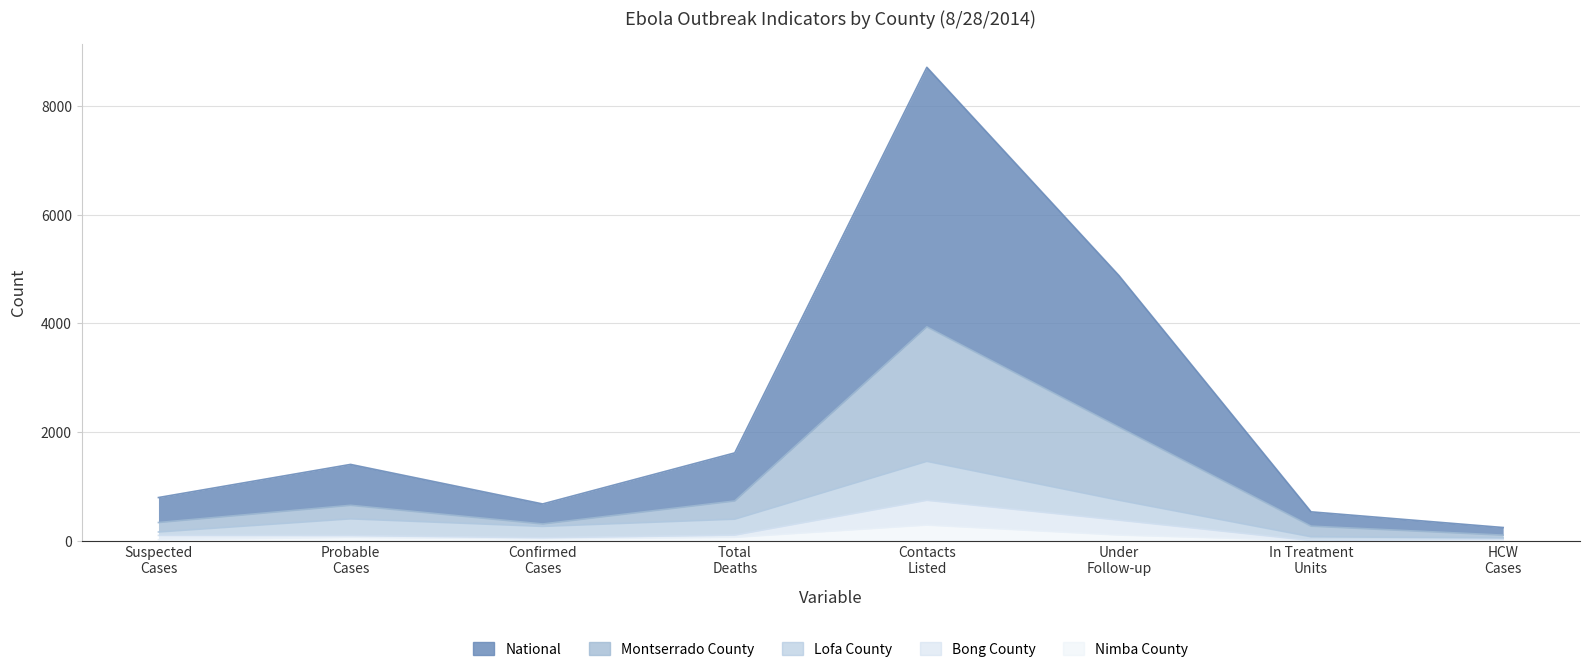

Is it true that Bong County equals 0 at In Treatment Units?

True